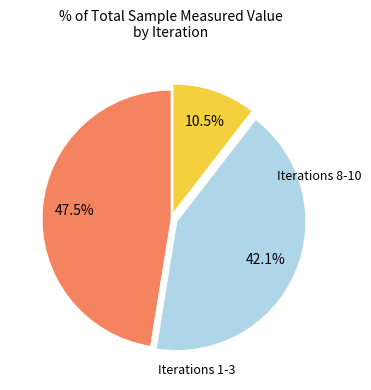

How many segments does this pie chart have?

3